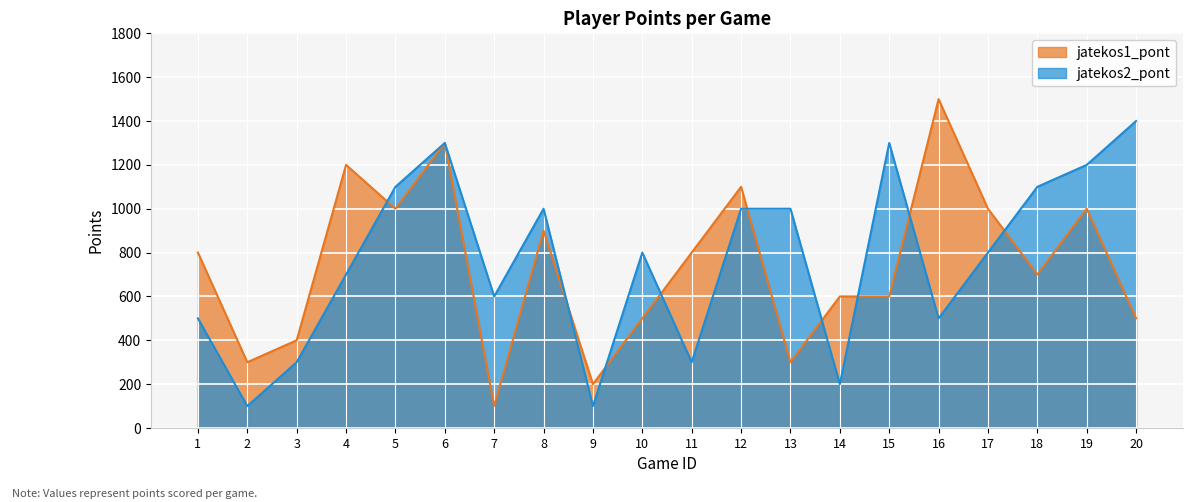

Which series has the largest range (max minus min)?

jatekos1_pont